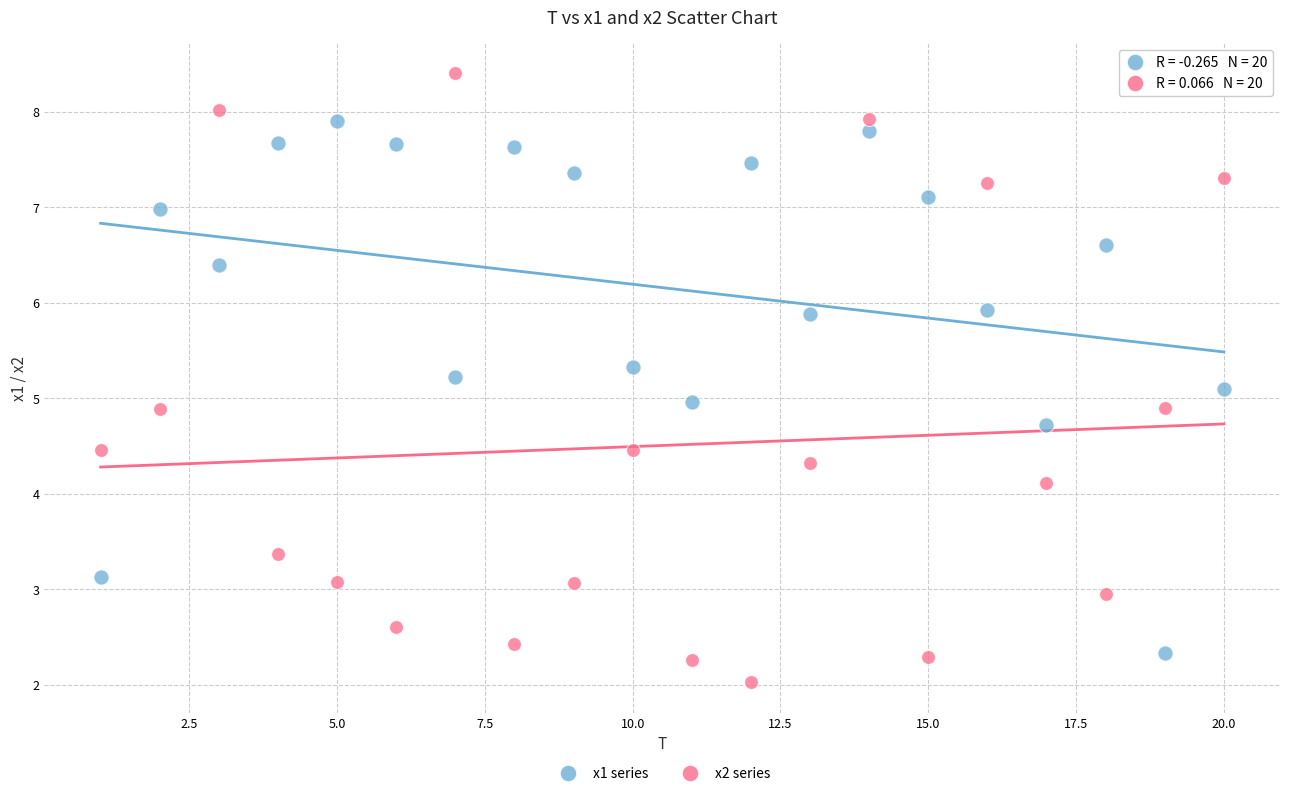

Which series reaches the minimum Y coordinate?

x2 series